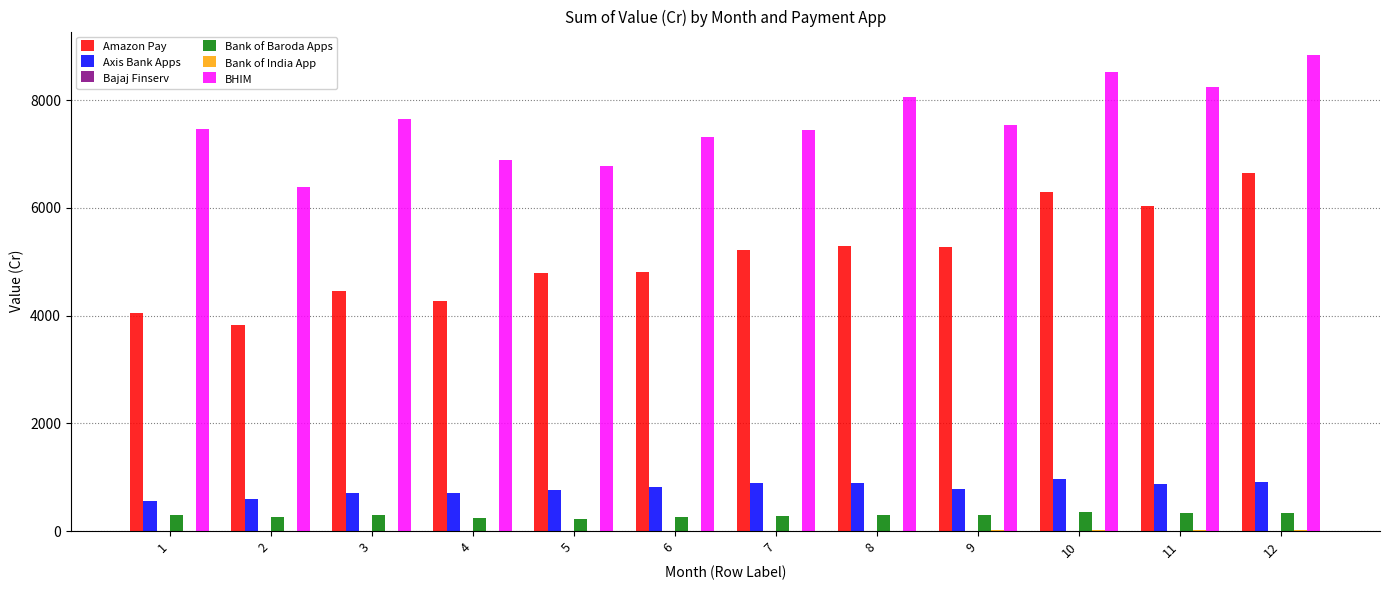

Which series has the largest total across all categories?

BHIM